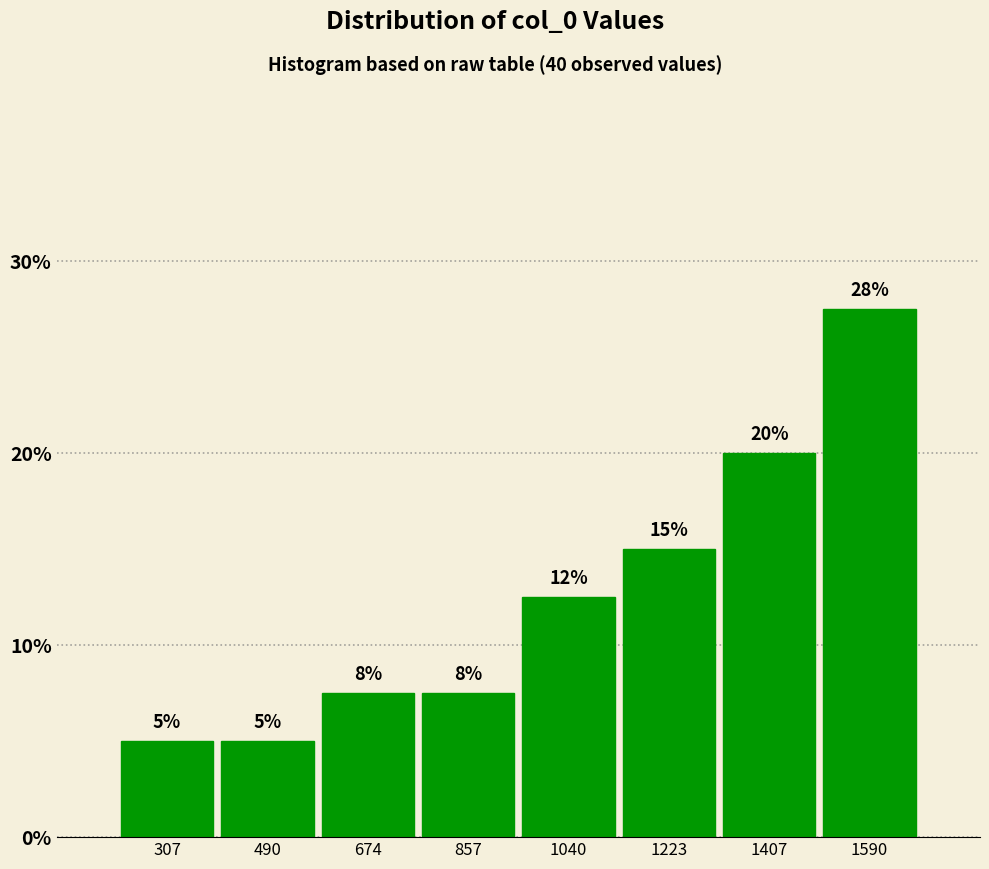

Which range on the x-axis has the tallest bar?

1500 to 1680